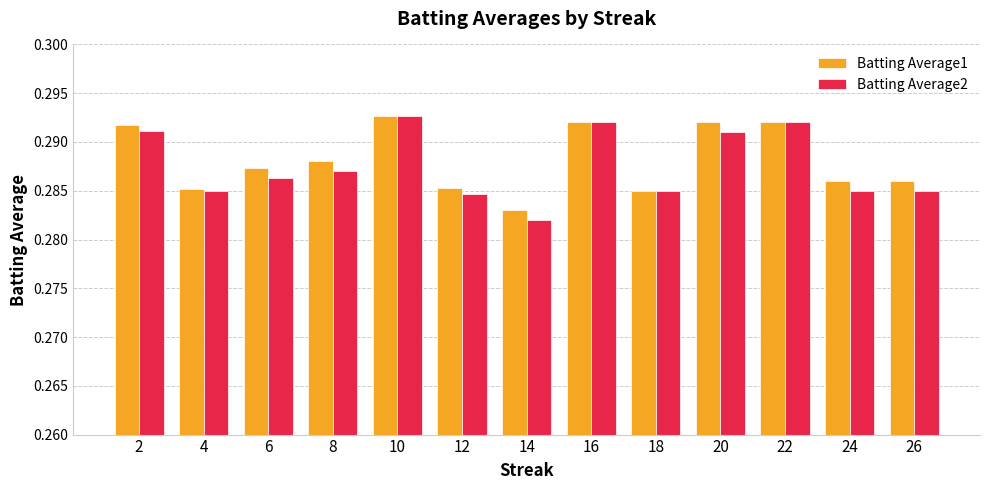

What is the sum of the Batting Average1 values at 12 and 4?

0.6